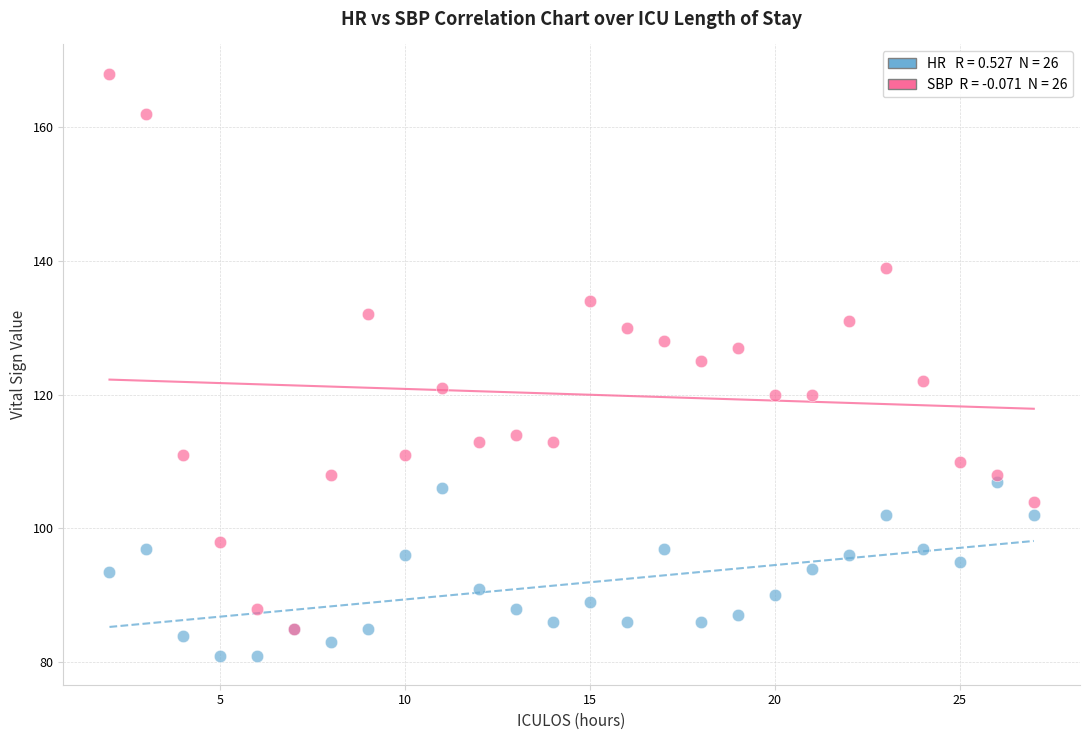

Across all series, what Y value is closest to 124?

125.0